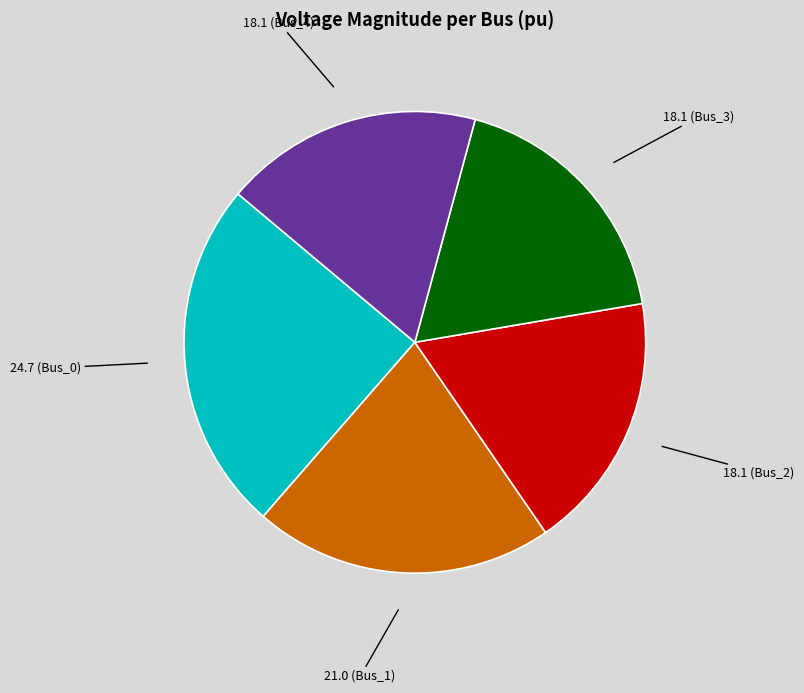

Is the sum of 18.1 (Bus_4) and 18.1 (Bus_2) greater than half?

No